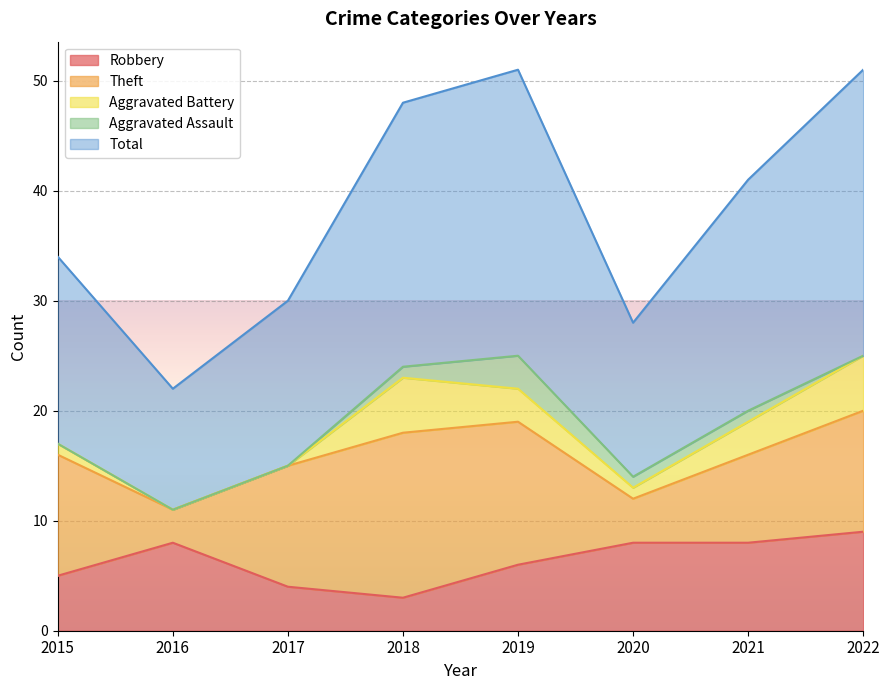

What is the maximum value for Aggravated Assault?

3